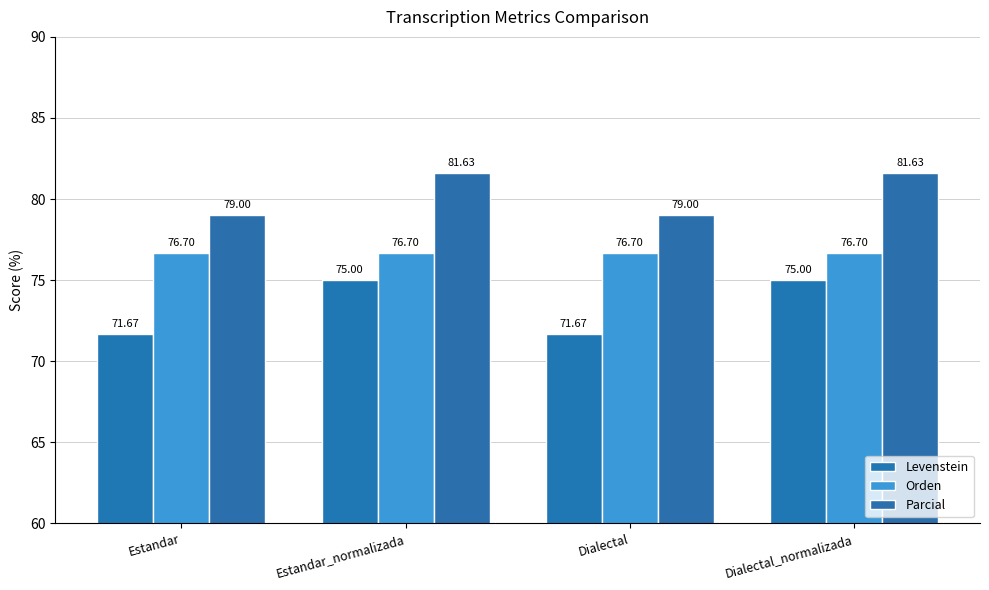

Does the chart contain any negative values?

No